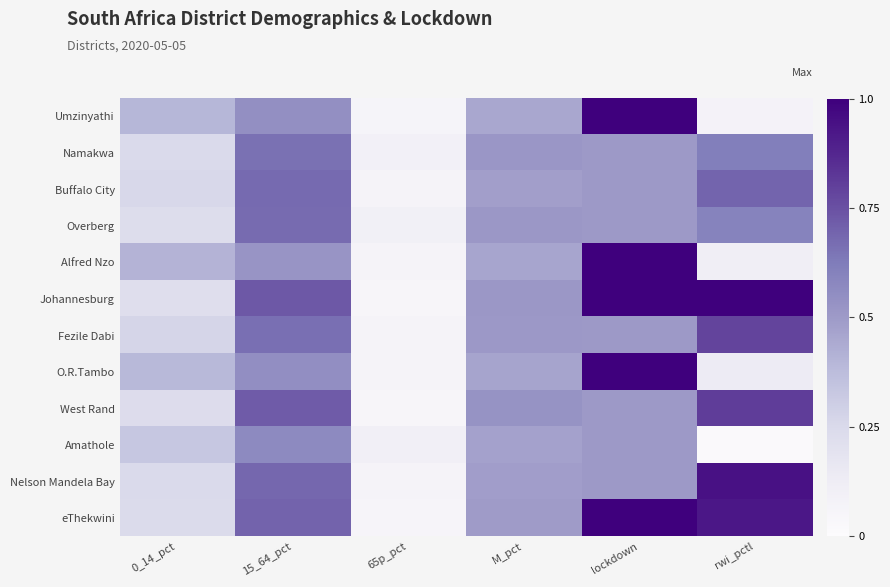

Count the number of categories in the chart.

6